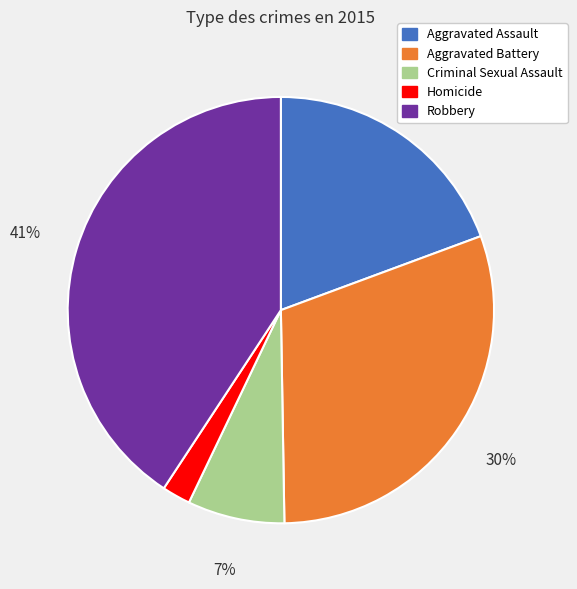

To the nearest percent, what is the difference between the largest and smallest slice percentages?

39%